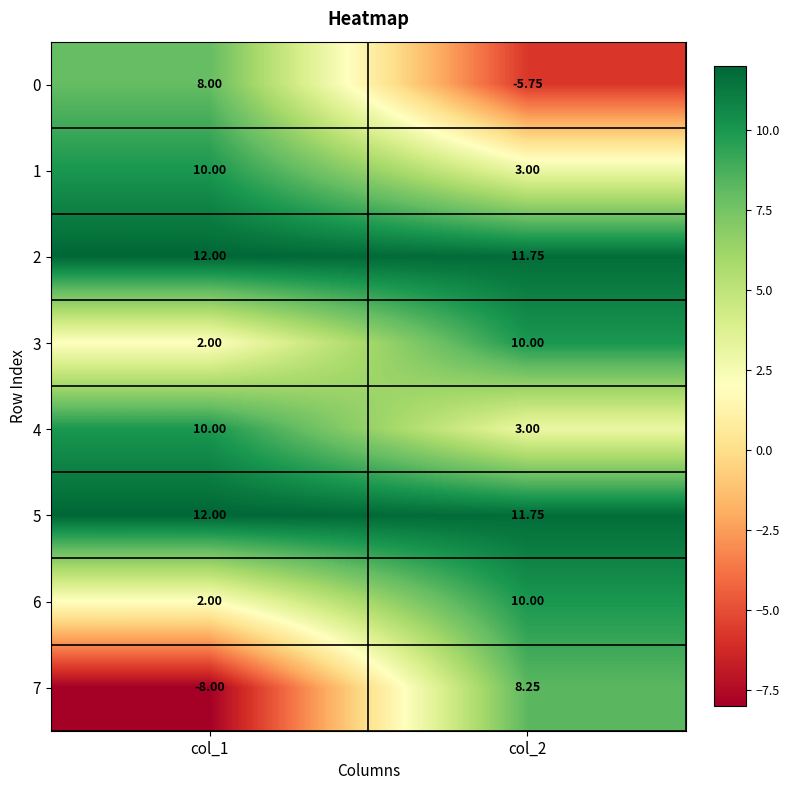

Is the value of 0 at col_2 greater than the value of 6 at col_2?

No